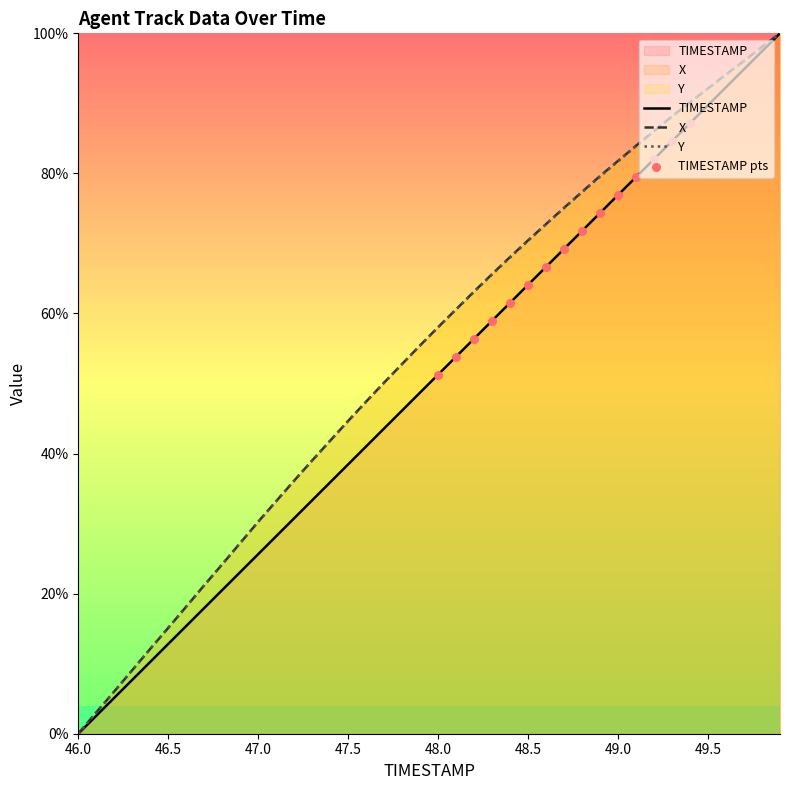

At which category is the sum across all series the highest?

49.9